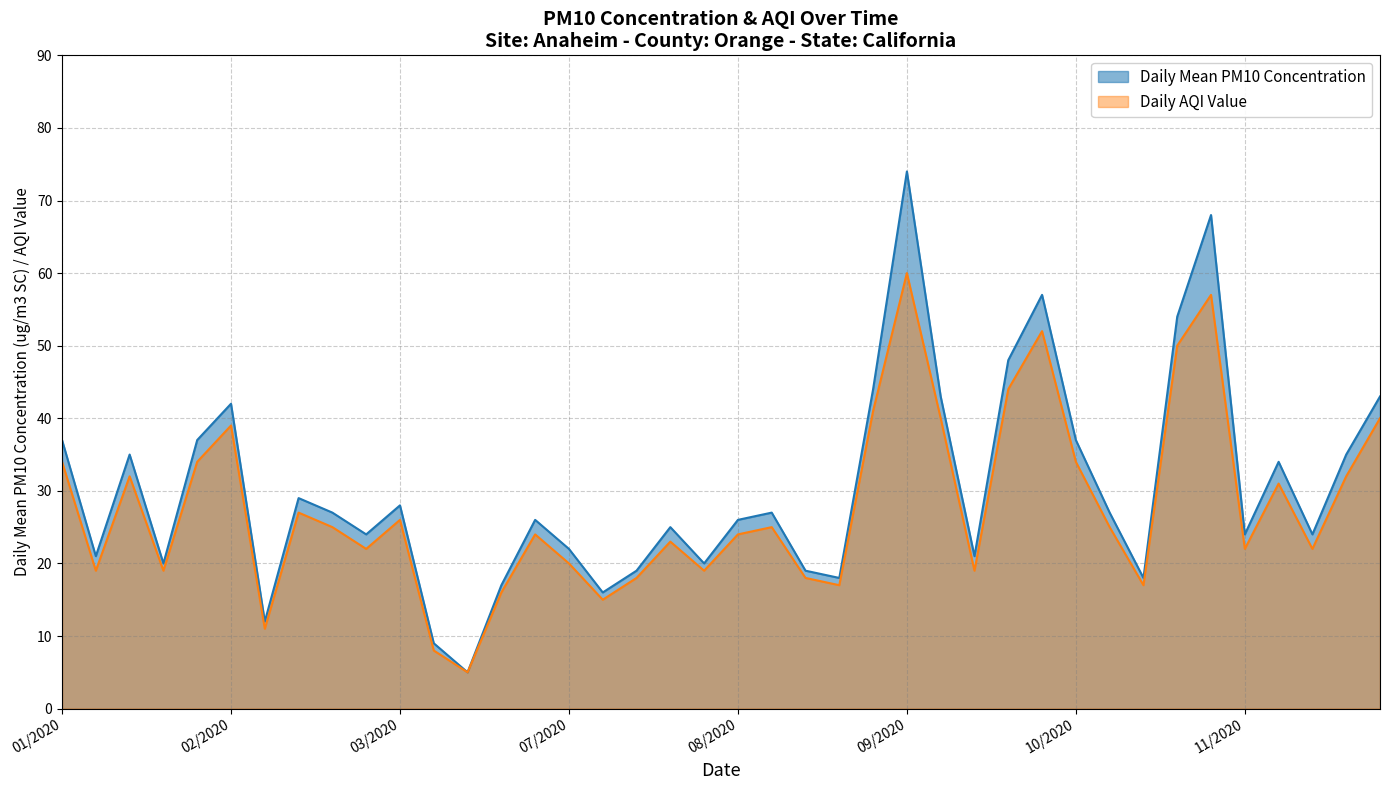

What are all the series names shown in the legend?

Daily Mean PM10 Concentration, Daily AQI Value